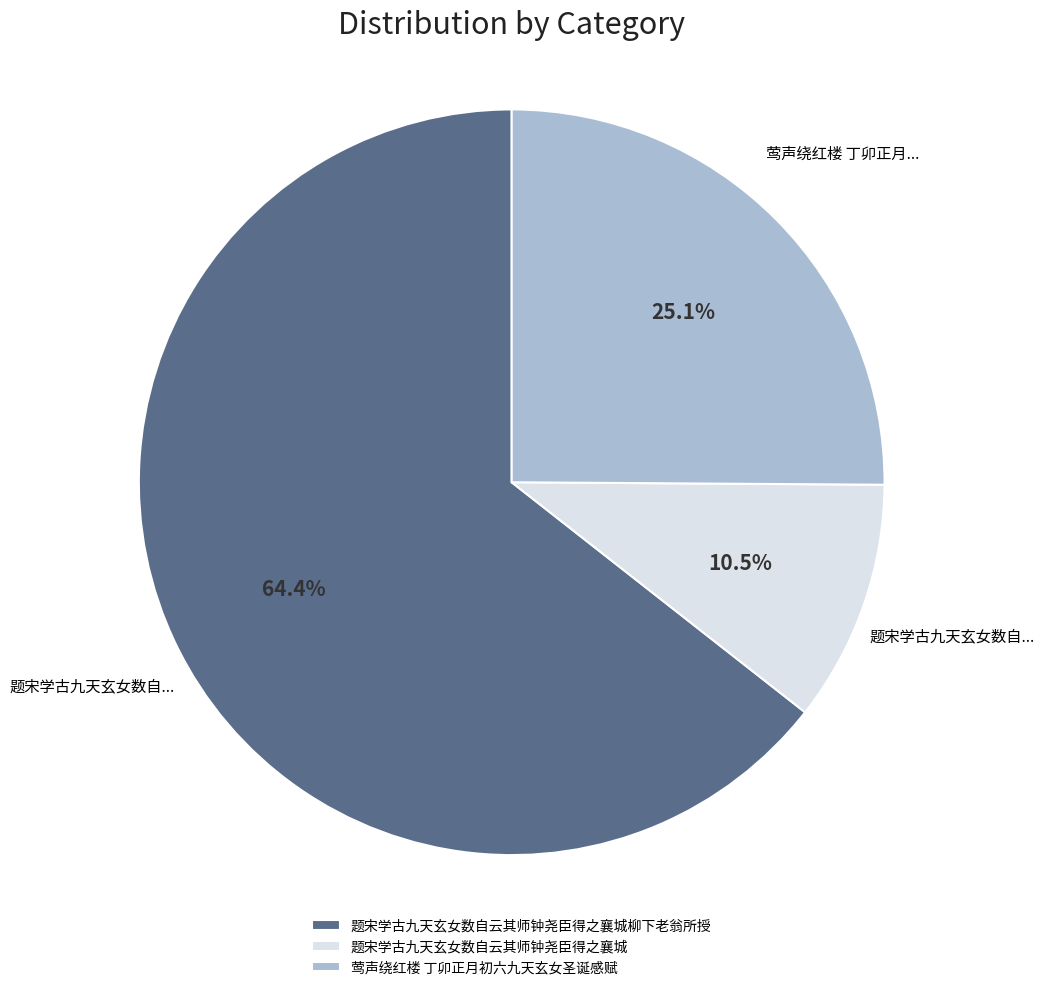

Is it true that 莺声绕红楼 丁卯正月初六九天玄女圣诞感赋 is 25% of the pie?

True